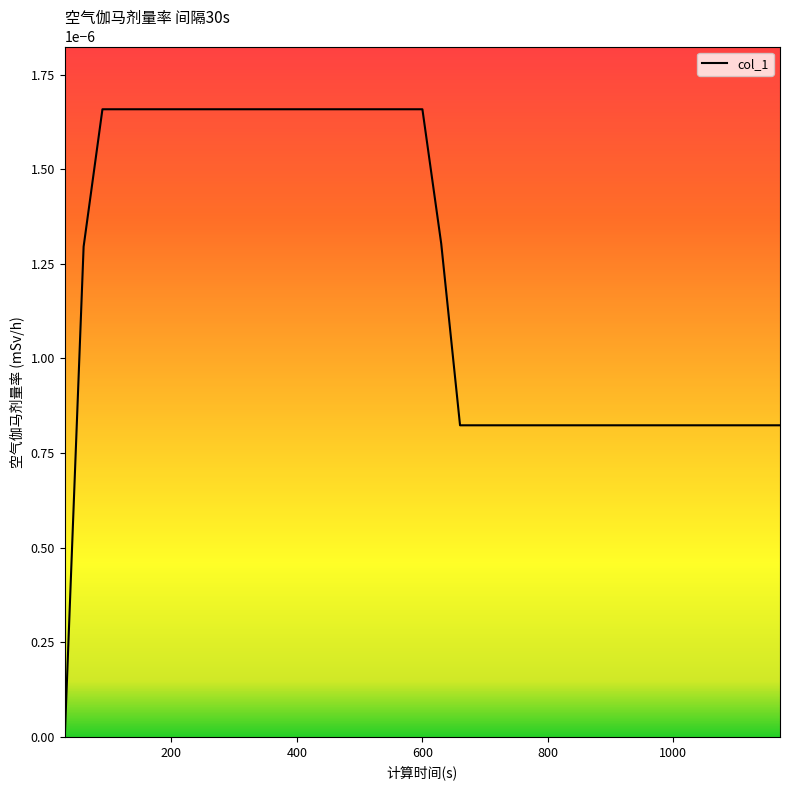

Is this an area chart (filled region under the line)?

No